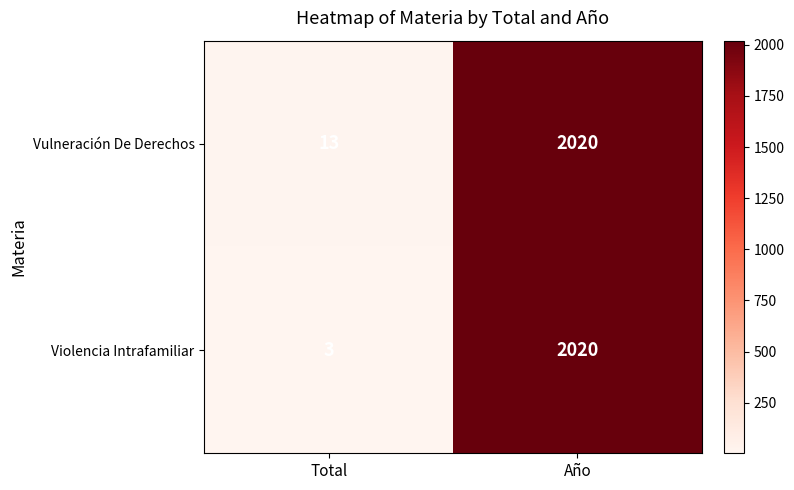

Rank the series at Total from lowest to highest value.

Violencia Intrafamiliar, Vulneración De Derechos